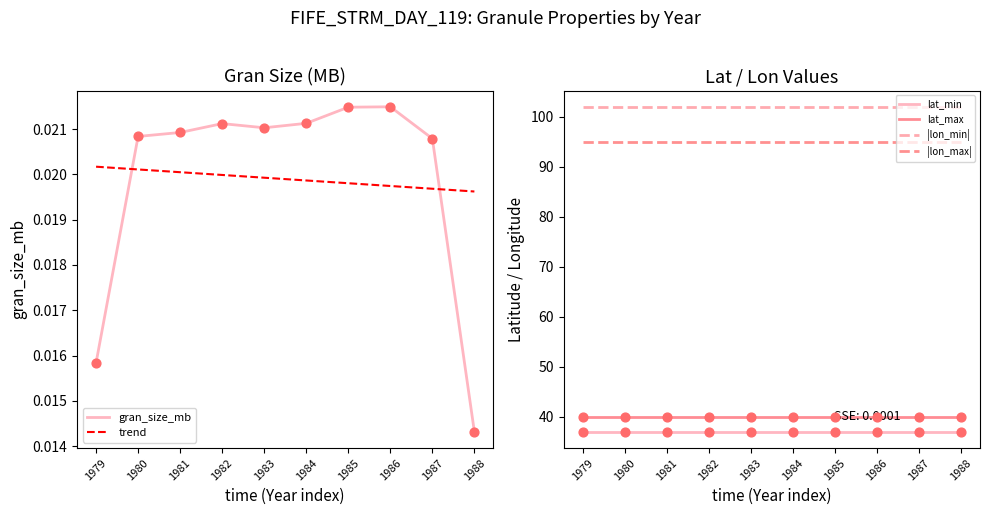

Which series has the widest spread of Y values?

gran_size_mb